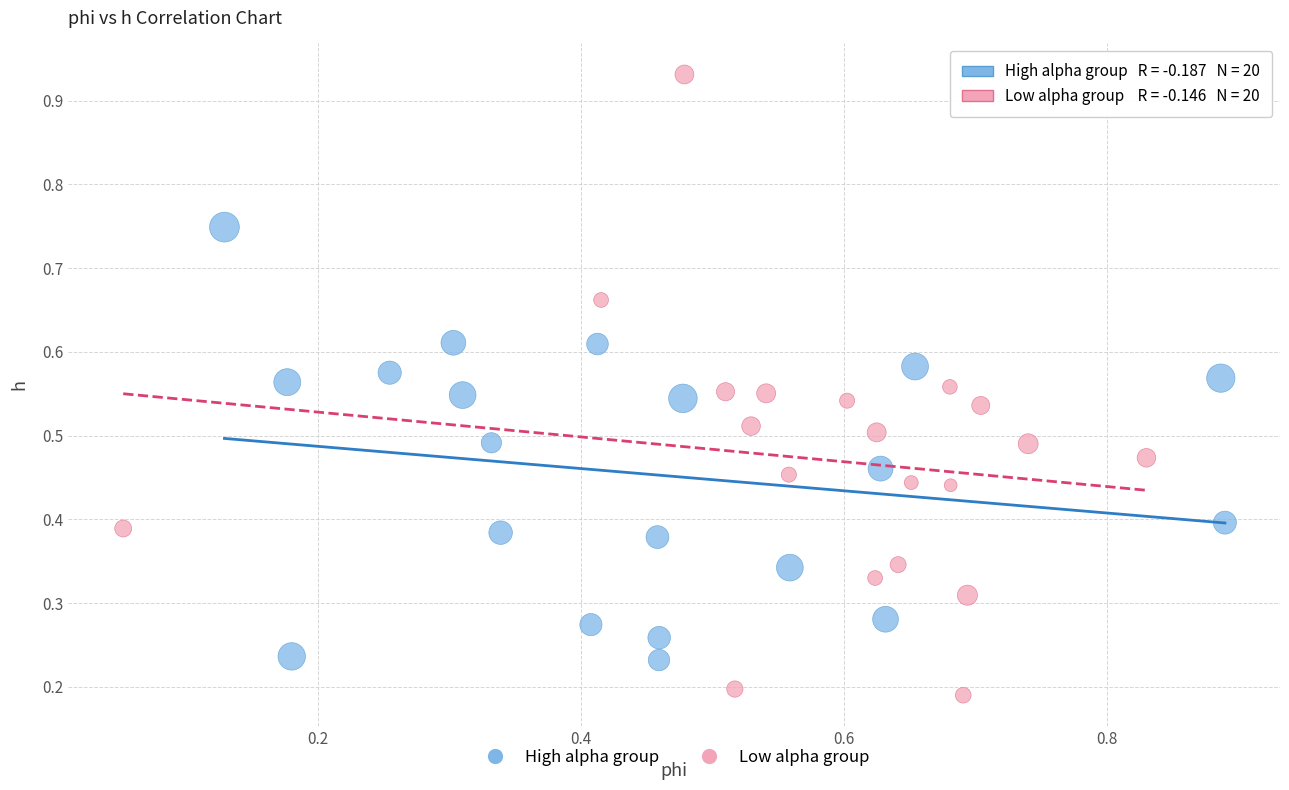

Which series reaches the maximum Y coordinate?

Low alpha group